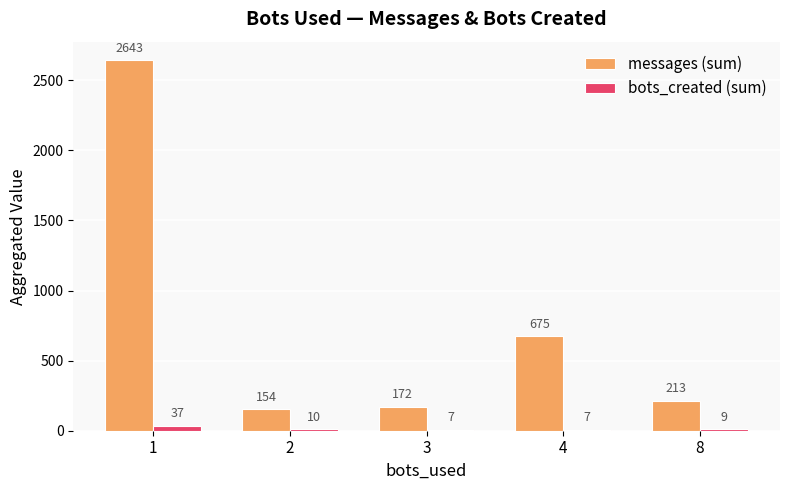

Where does the messages (sum) series first go above 213?

1